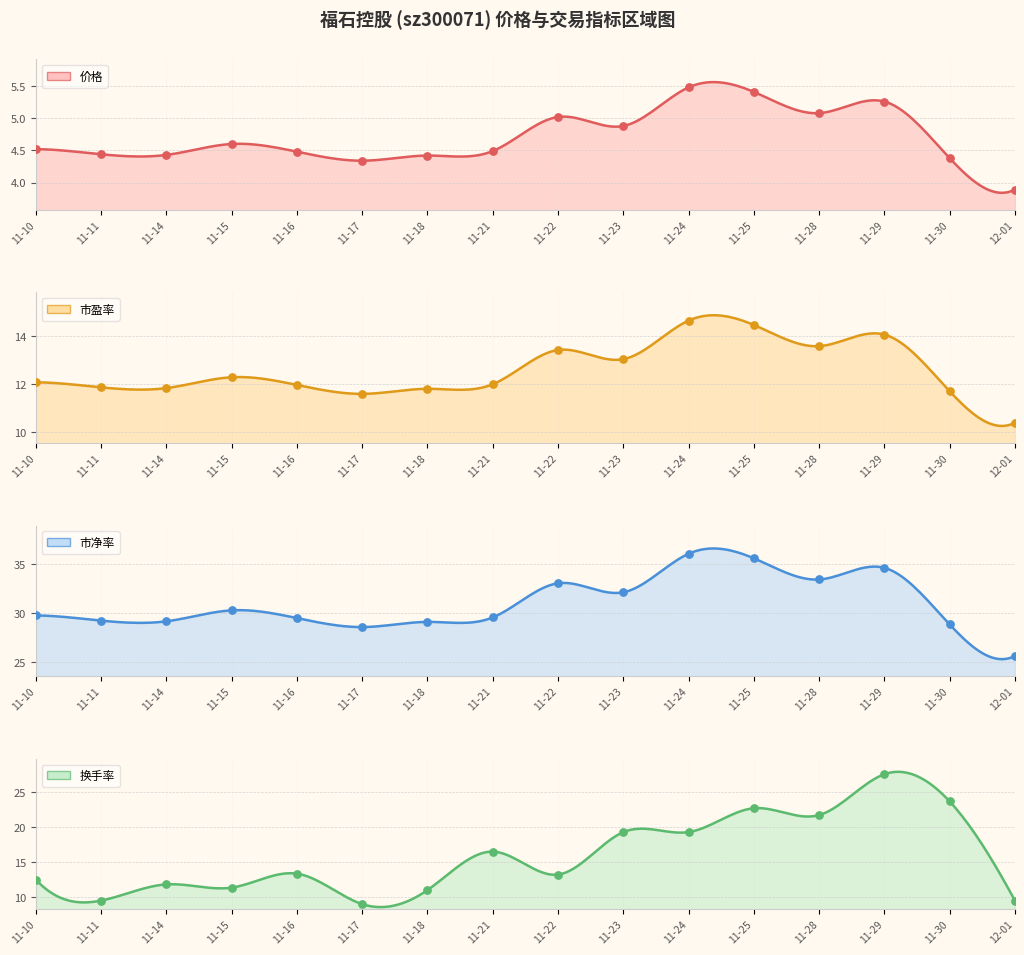

Which series has the largest total across all categories?

市净率